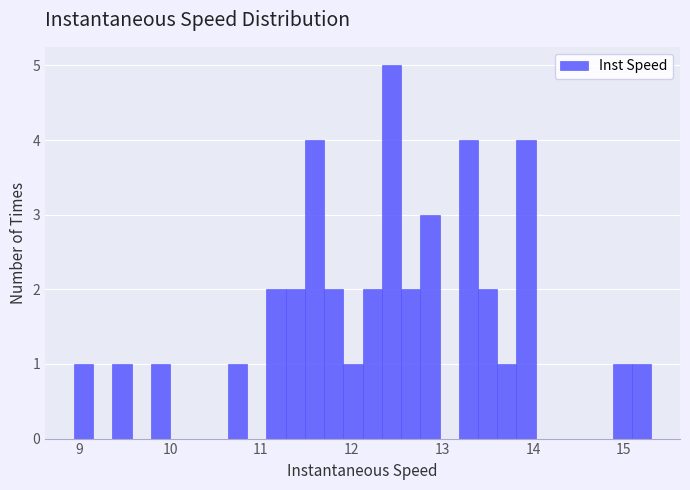

Read against the x-axis, roughly where is the centre of the tallest bar?

12.4